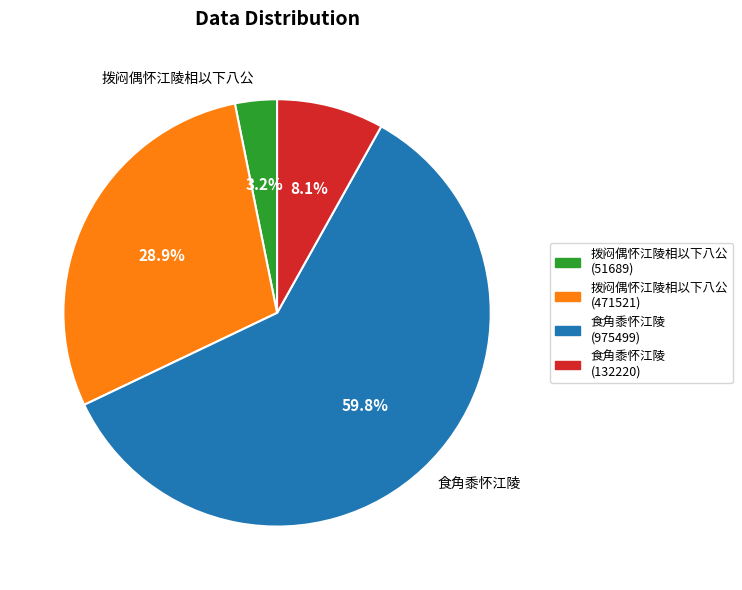

Is 拨闷偶怀江陵相以下八公 (51689) the majority of the pie?

No